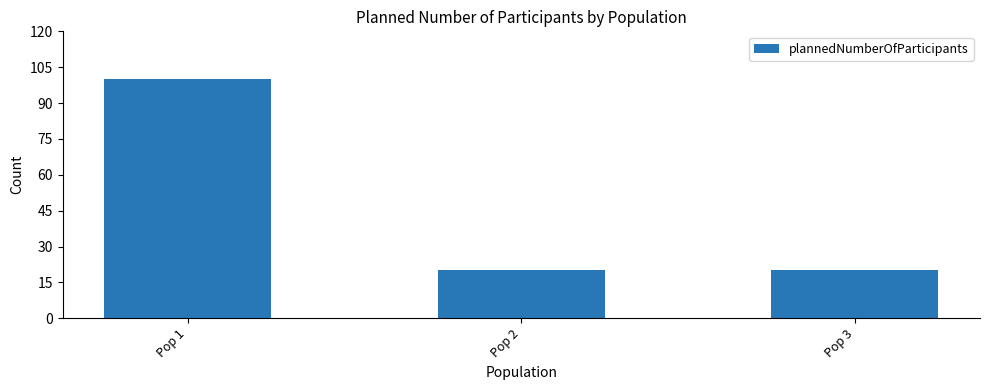

What is the change in value from Pop 1 to Pop 3?

-80